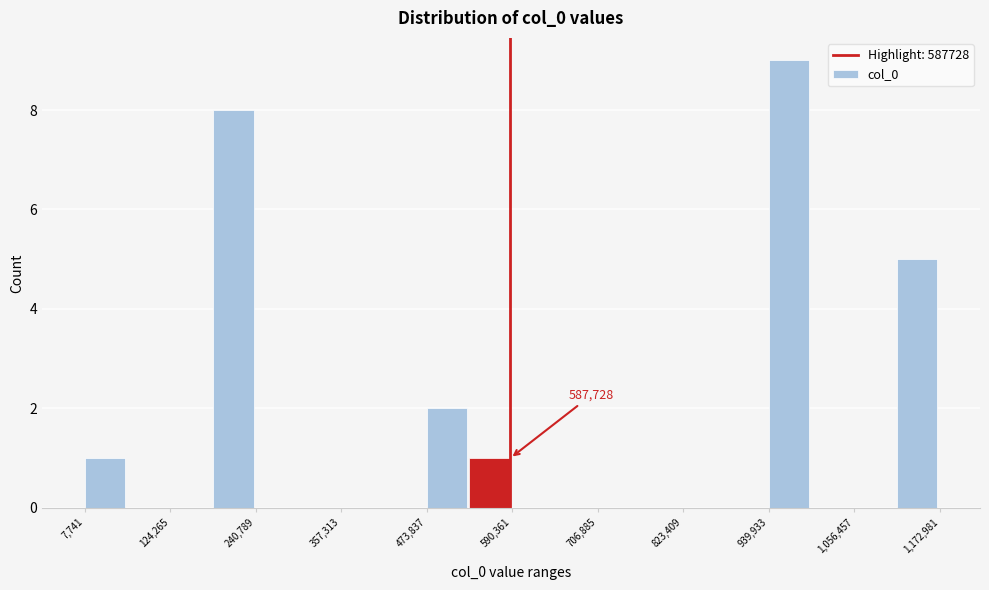

Read against the x-axis, roughly where is the centre of the tallest bar?

960000